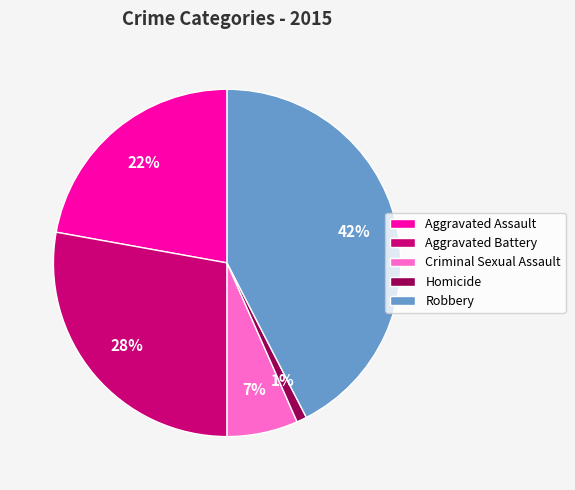

Count the number of slices in the pie.

5